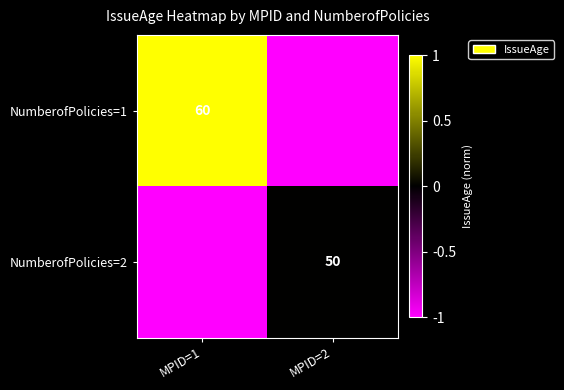

Is the value of NumberofPolicies=1 at MPID=1 greater than the value of NumberofPolicies=2 at MPID=2?

Yes